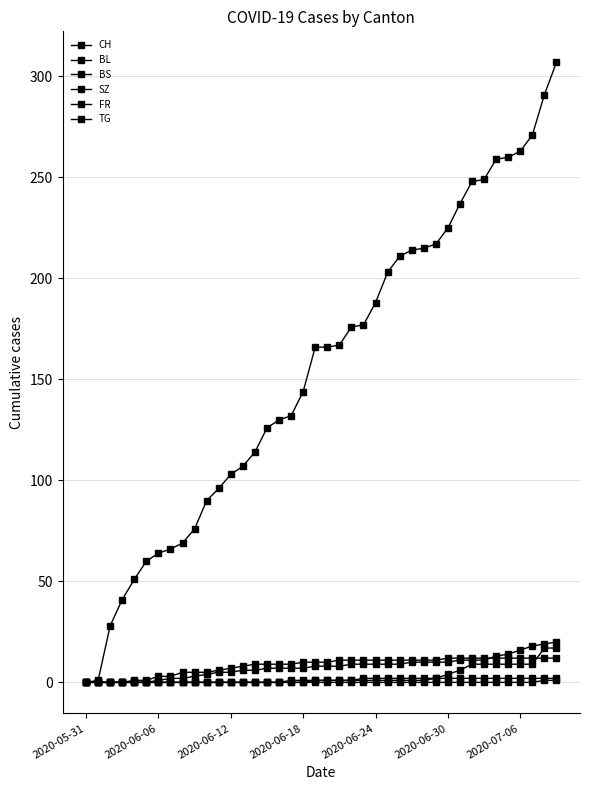

Which series has the largest total across all categories?

CH